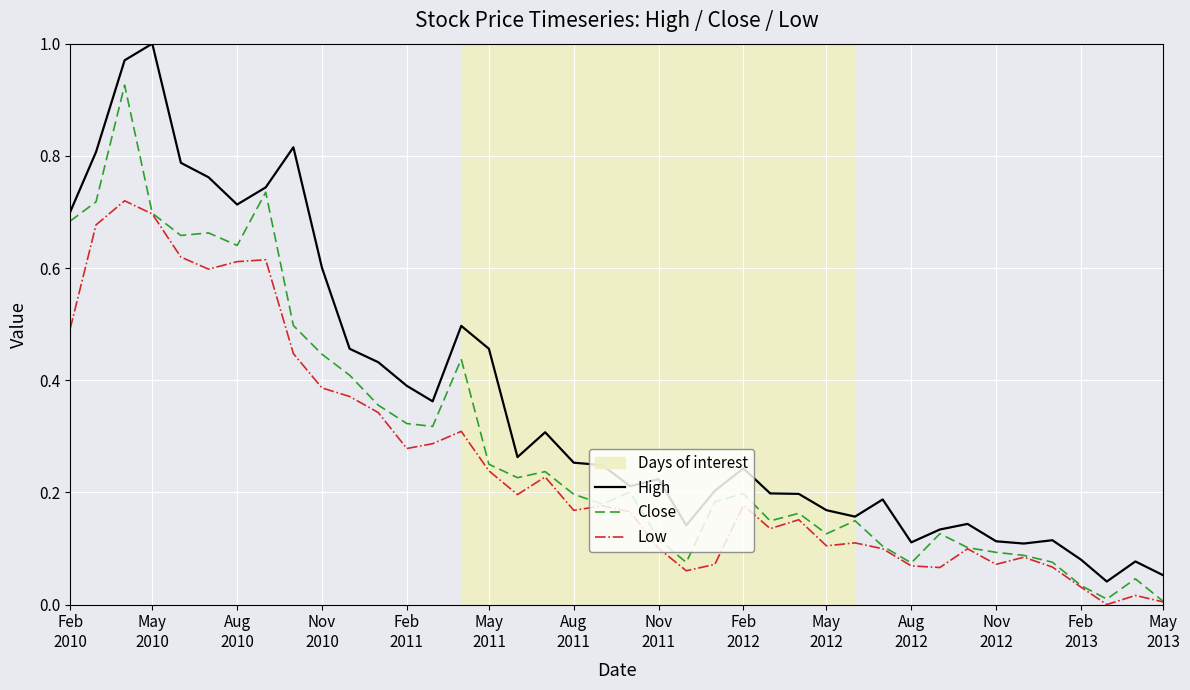

Rank the series by their average value, from highest to lowest.

High, Close, Low